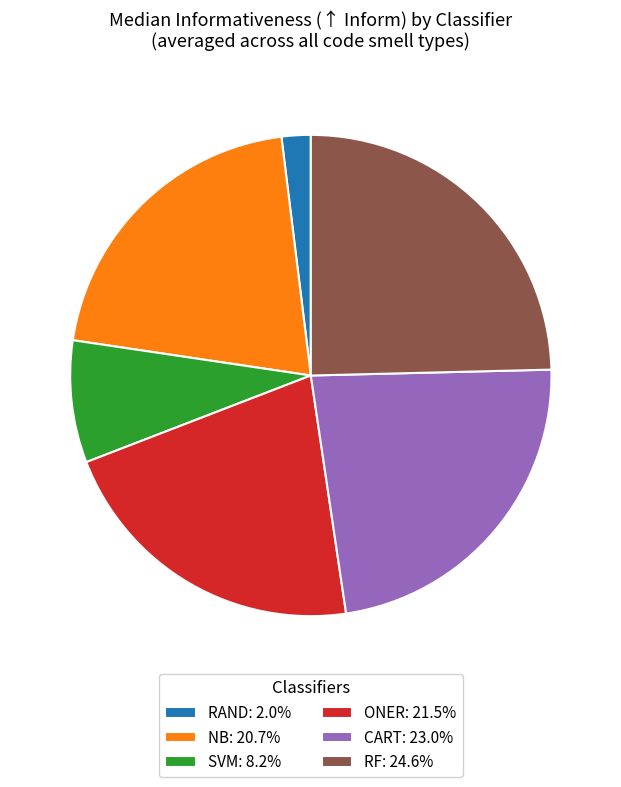

Does ONER represent more than half of the total?

No